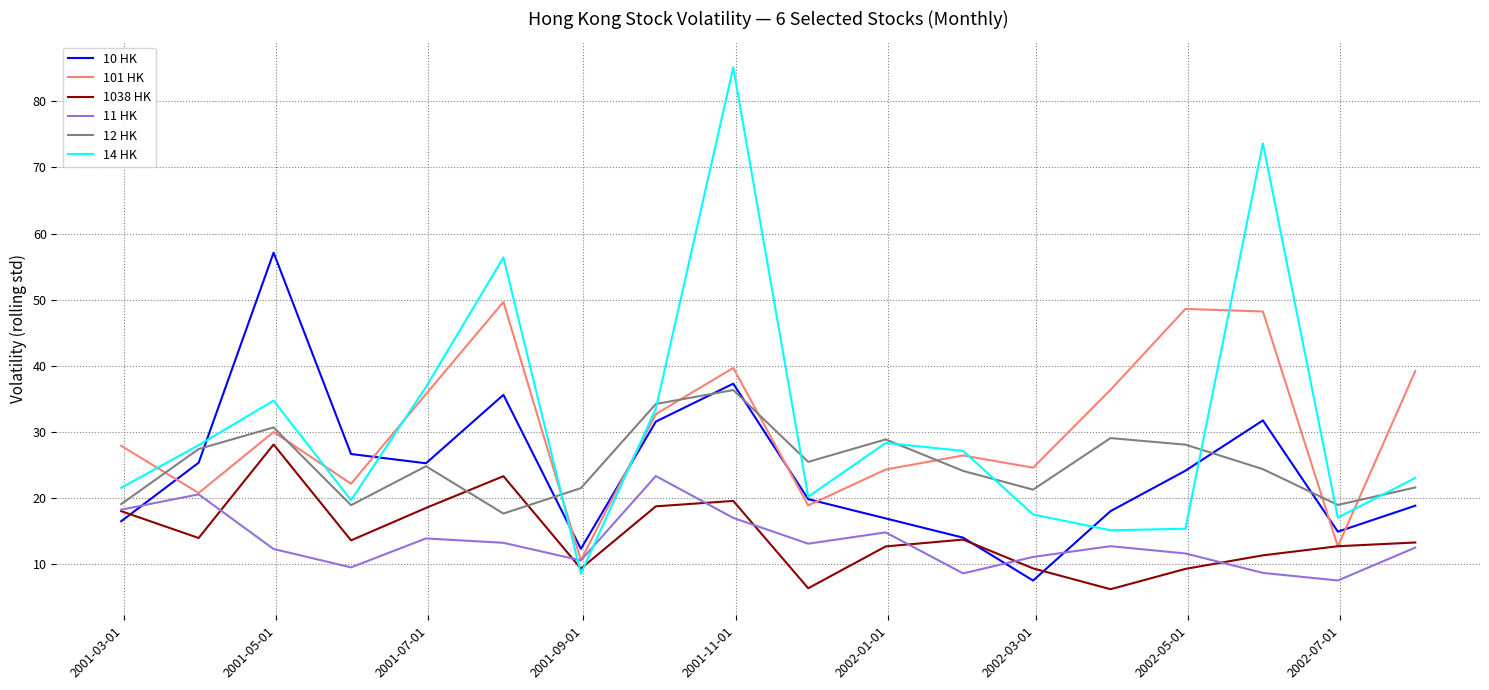

What is the highest value of the 14 HK series?

85.1